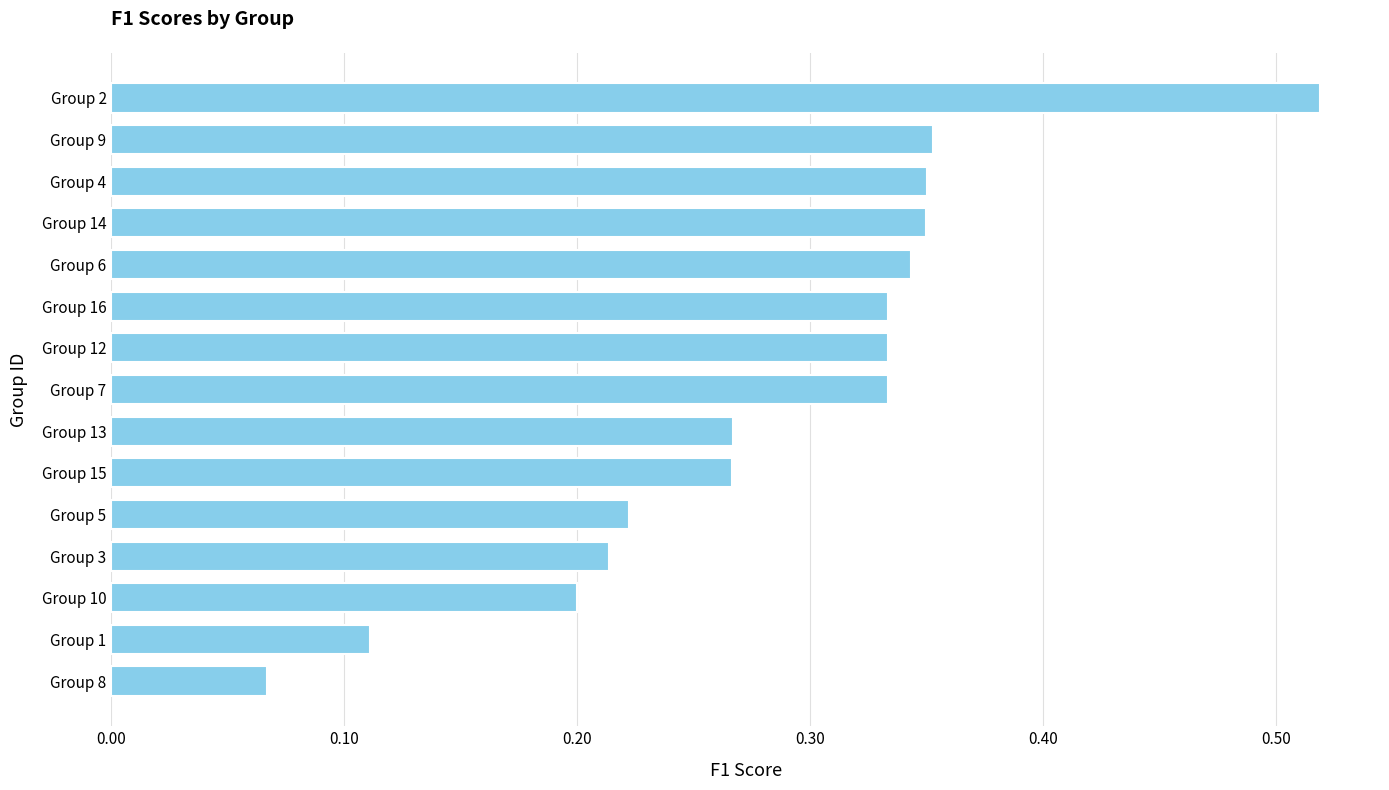

Count the values in the range 0 to 1.

15